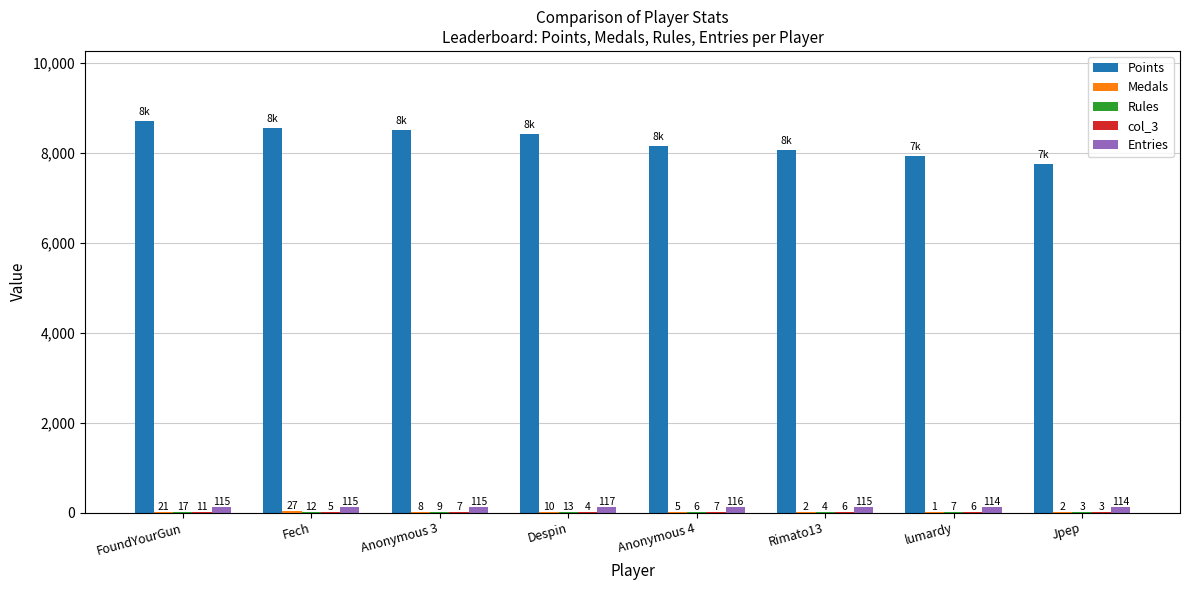

What is the maximum value for Entries?

117